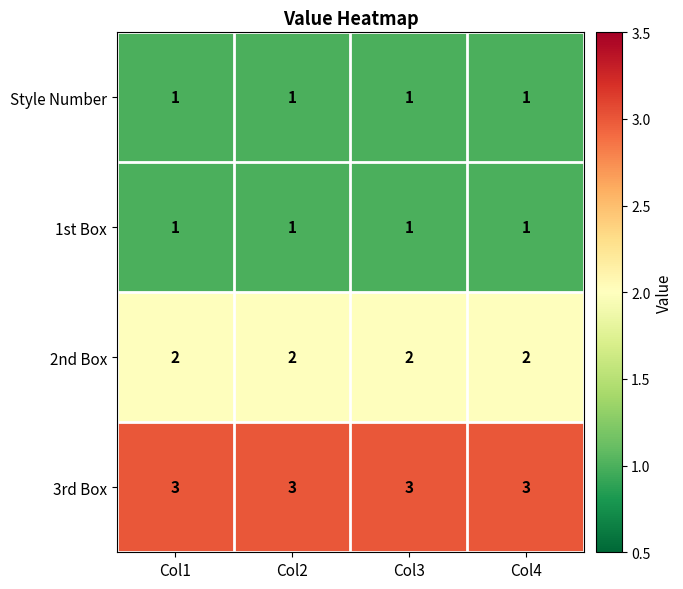

What is the maximum value for 3rd Box?

3